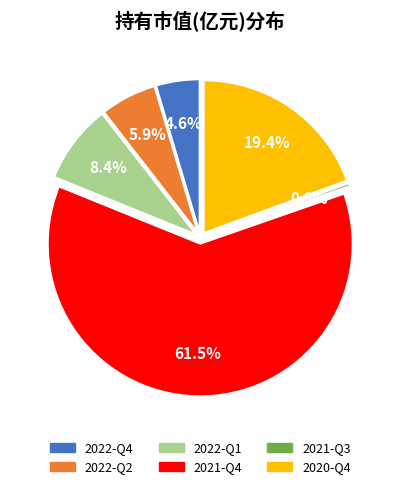

To the nearest percent, what is the difference between the 2022-Q4 and 2022-Q1 slice percentages?

4%